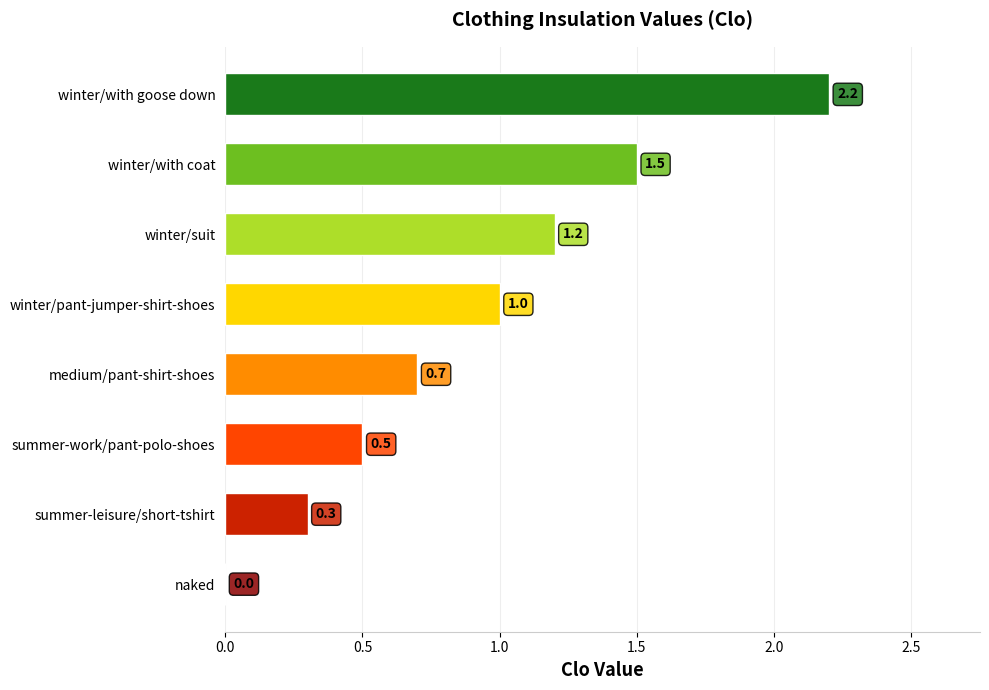

The chart shows a value of 0.7 at medium/pant-shirt-shoes. True or false?

True